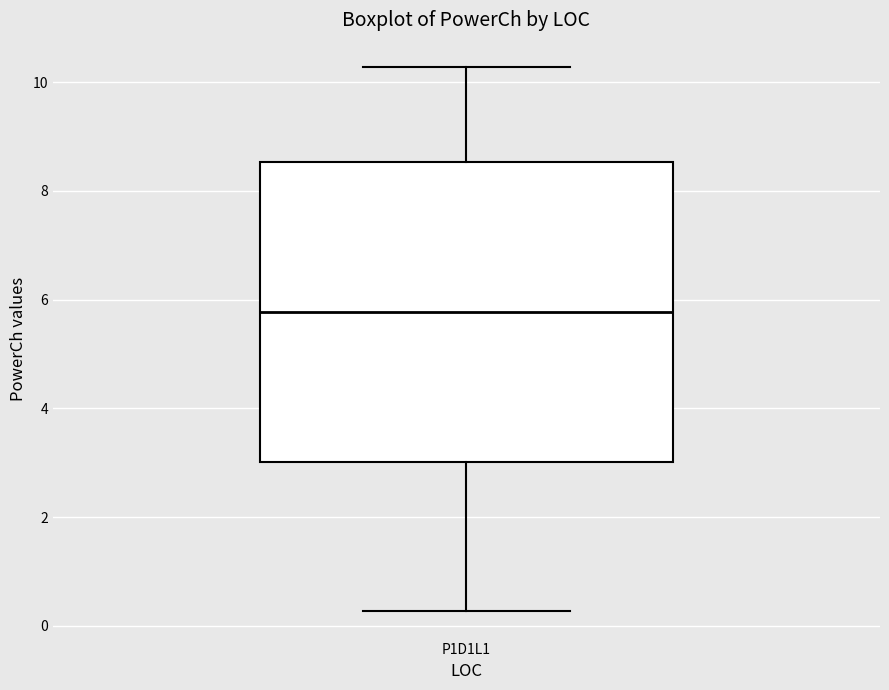

Transcribe this box plot: give where the median line is, the range the box spans, and where the two whiskers end, as read against the y-axis. The values are not printed on the chart, so give them approximately, as read against the axis.

median 5.8, box 3.0 to 8.6, whiskers 0.2 to 10.2